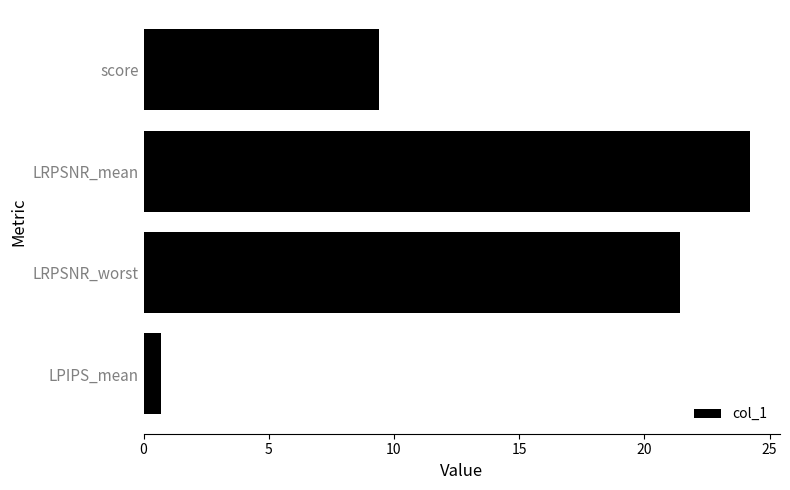

What is the maximum value shown in the chart?

24.2